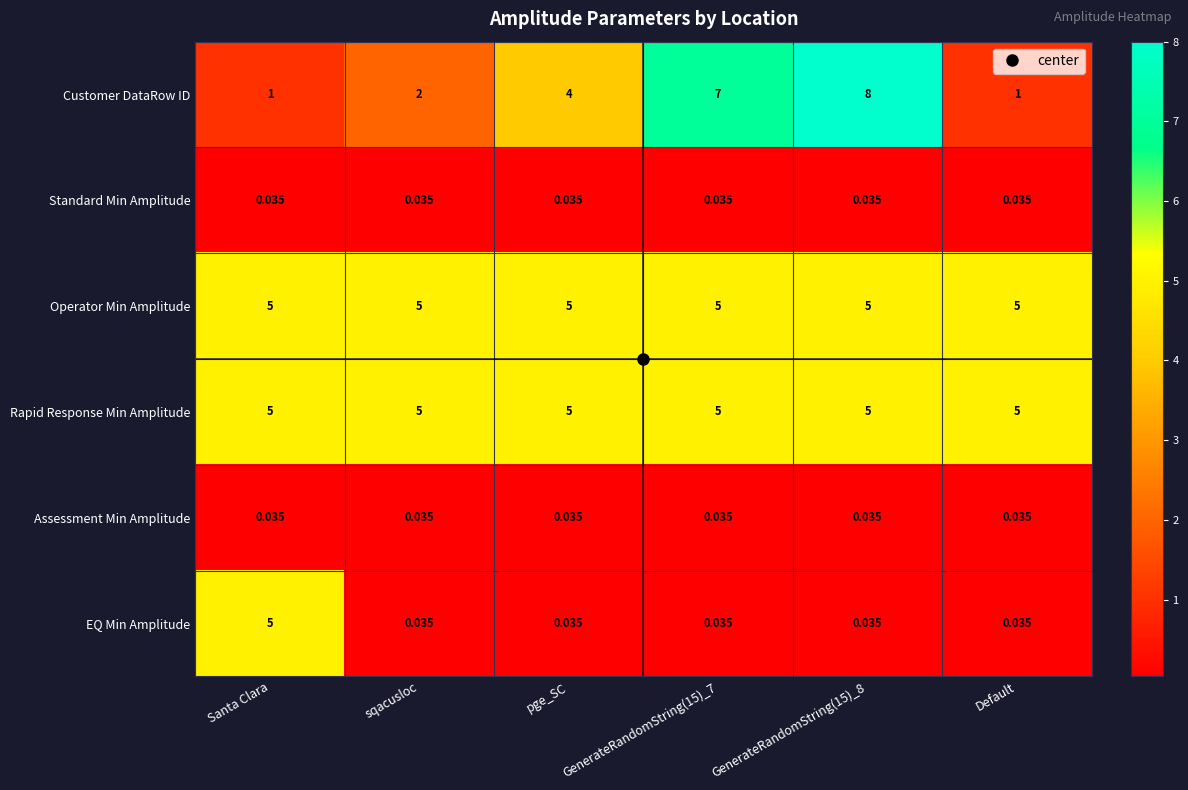

Which series has the widest spread of values?

Customer DataRow ID